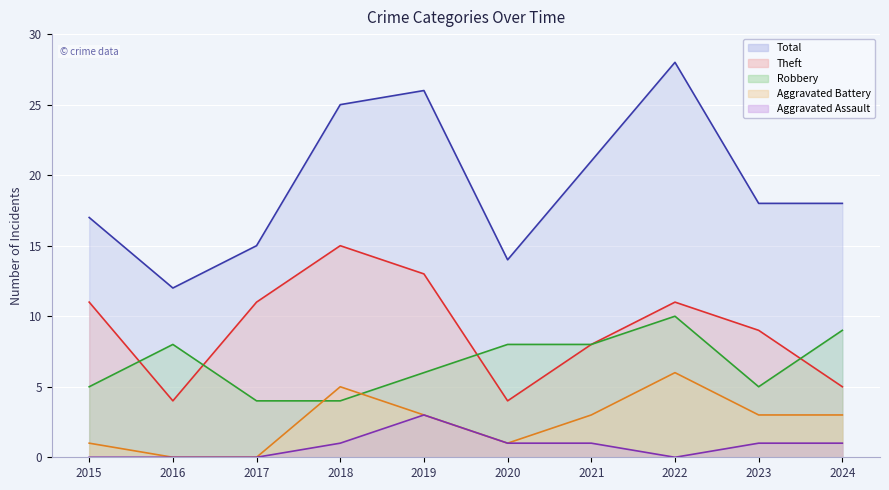

Reading right to left, list all the values displayed in this chart.

Aggravated Assault: 1	1	0	1	1	3	1	0	0	0
Aggravated Battery: 3	3	6	3	1	3	5	0	0	1
Robbery: 9	5	10	8	8	6	4	4	8	5
Theft: 5	9	11	8	4	13	15	11	4	11
Total: 18	18	28	21	14	26	25	15	12	17